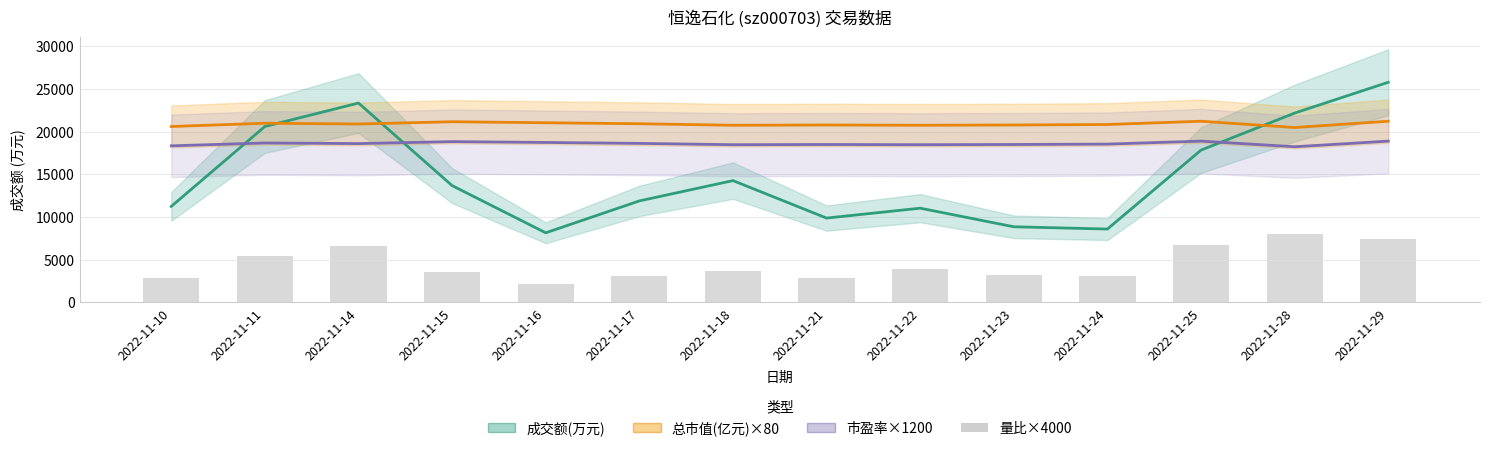

What is the approximate value of 总市值(亿元)×80 at 2022-11-18?

20736.8